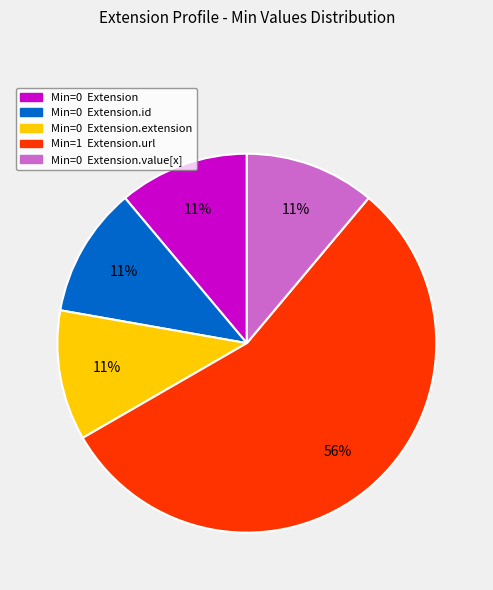

How many slices are in this pie chart?

5